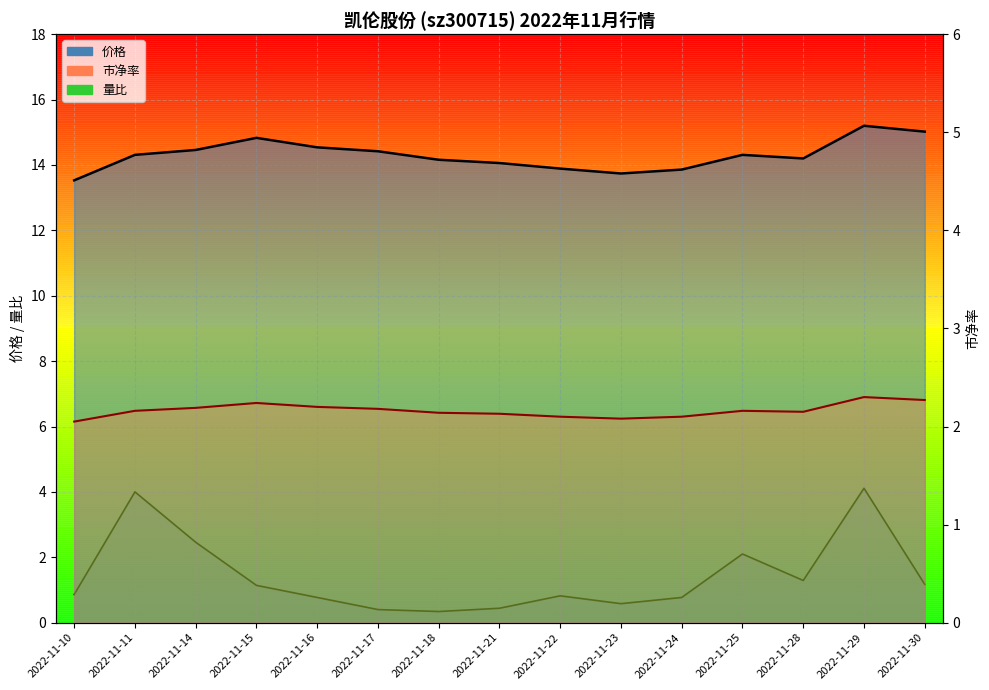

What is the sum of the 价格 values at 2022-11-29 and 2022-11-28?

29.4